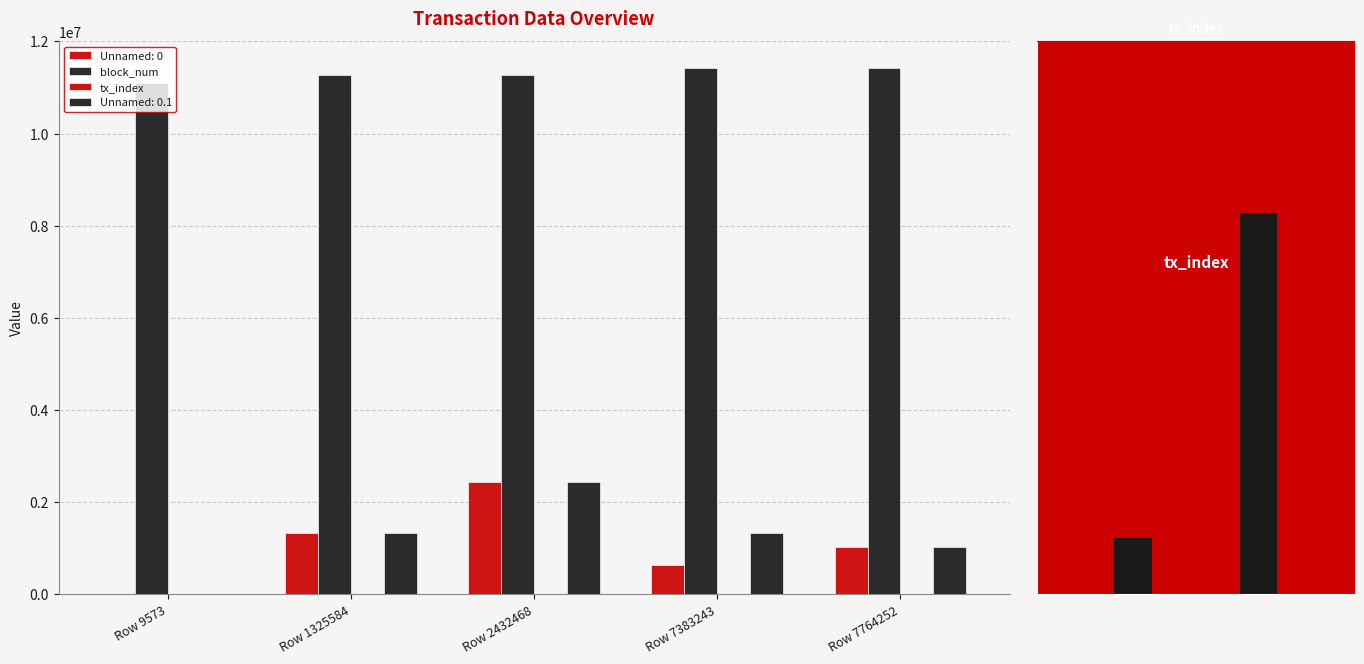

What is the minimum value shown in the chart?

5